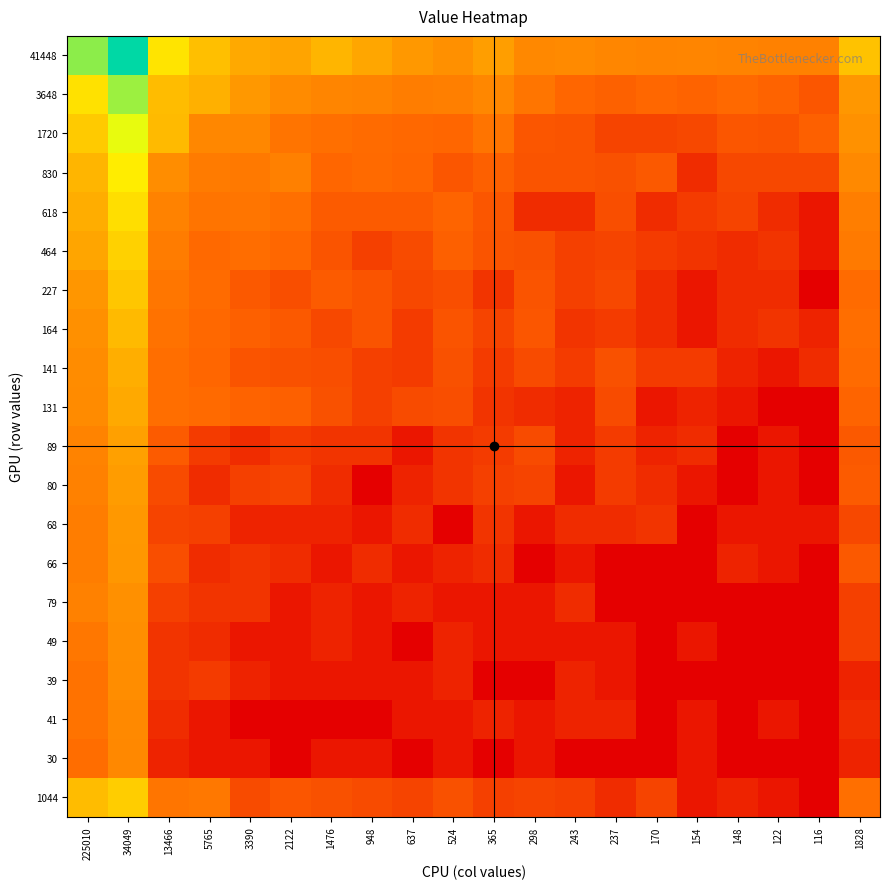

At which category is the sum across all series the highest?

34049